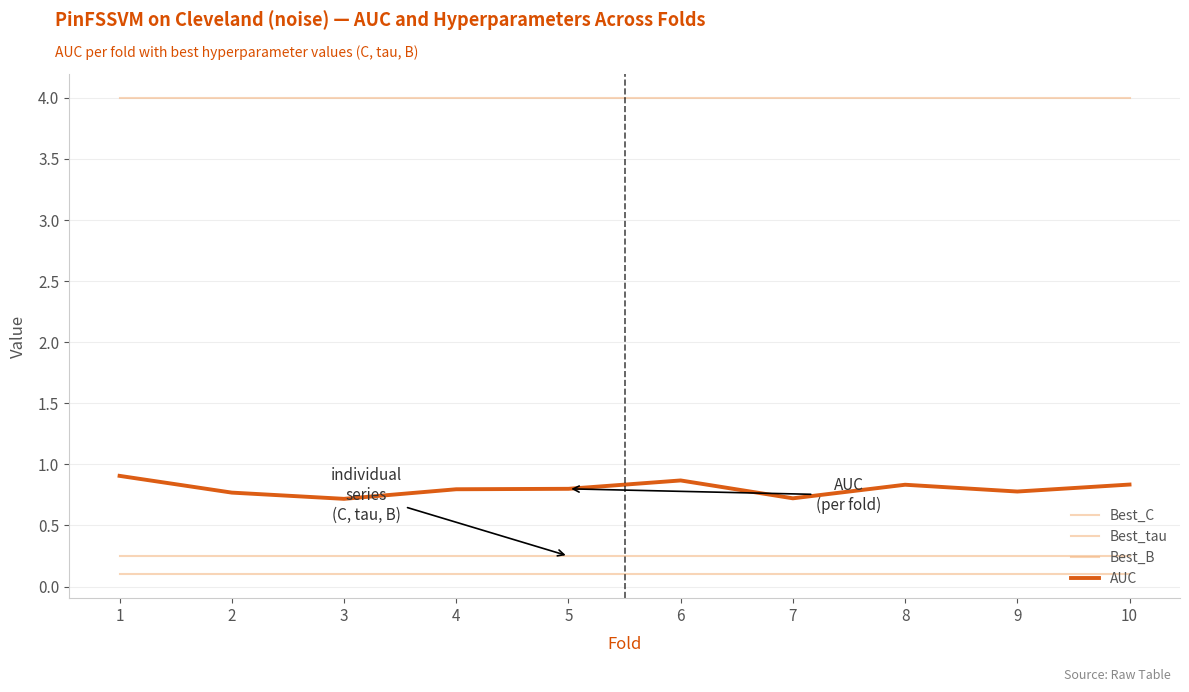

Between 8 and 2, which is larger?

8